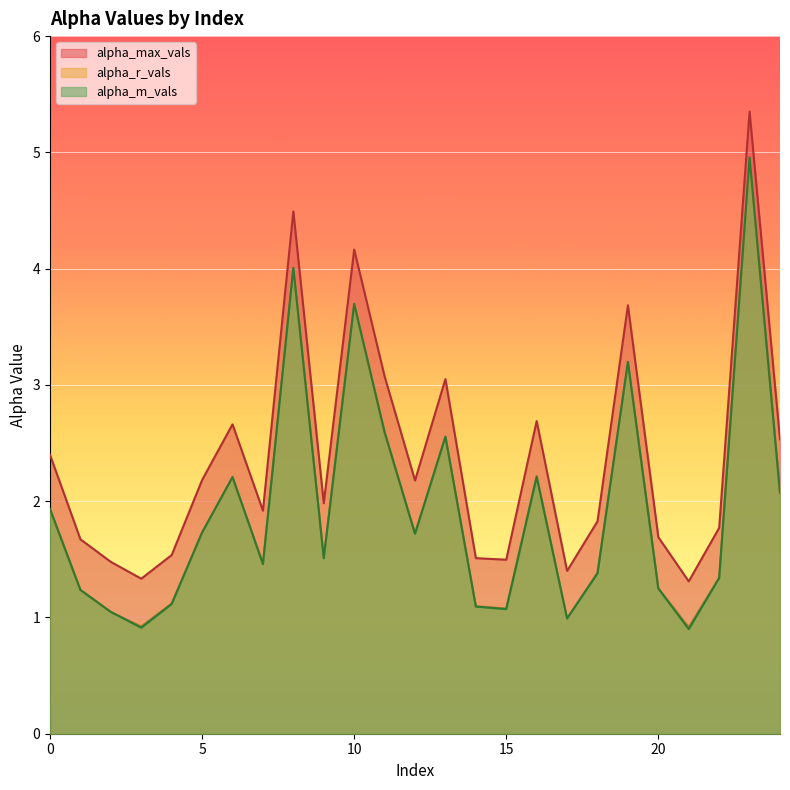

What is the difference between the highest and lowest values at 11?

0.5